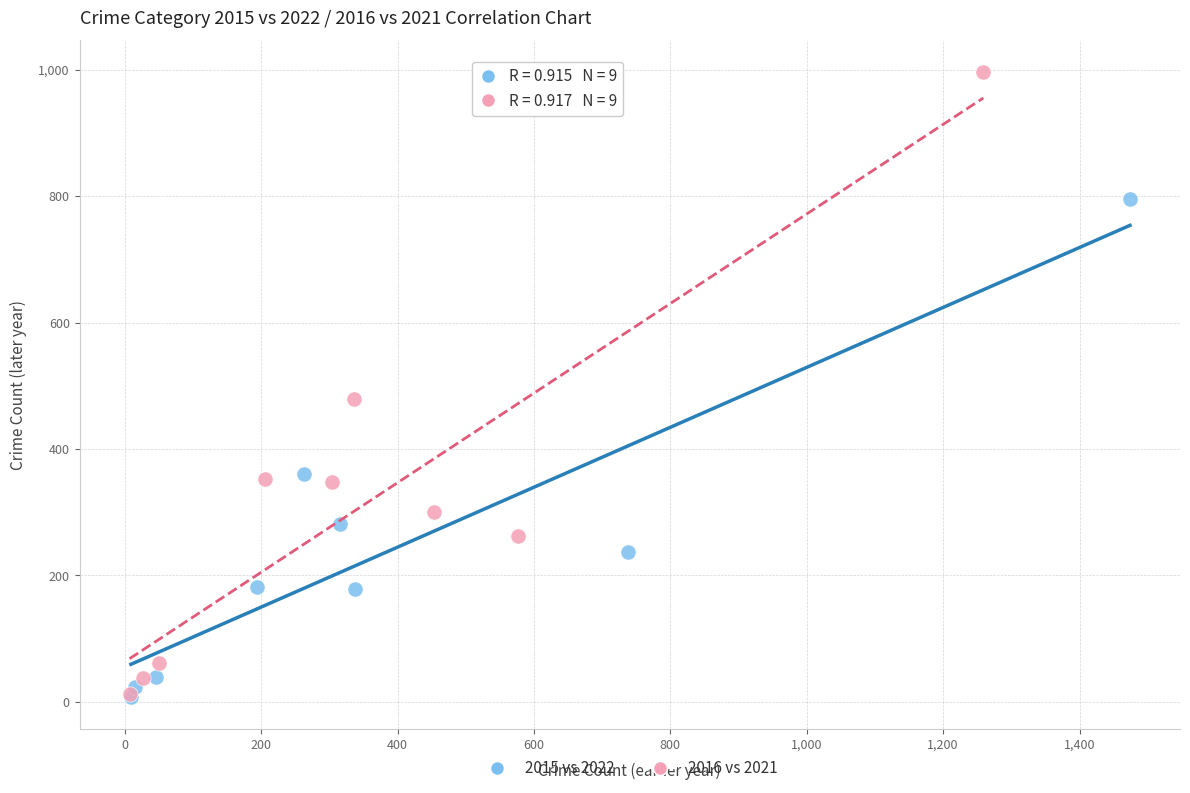

Which series has the widest spread of Y values?

2016 vs 2021